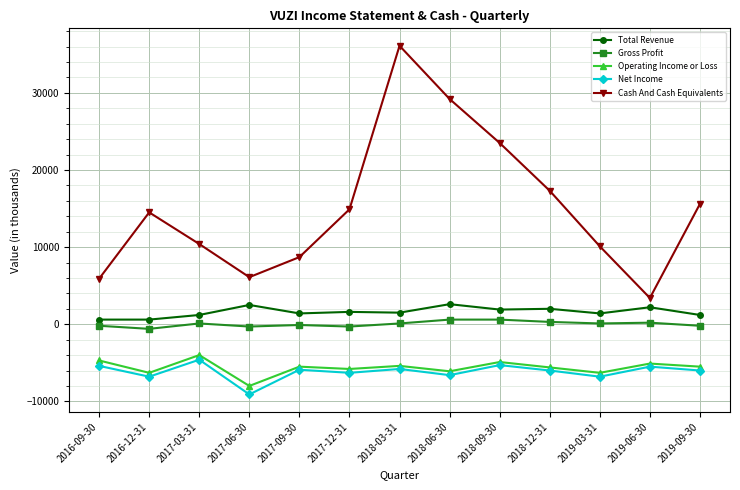

How many data points does each series have?

13